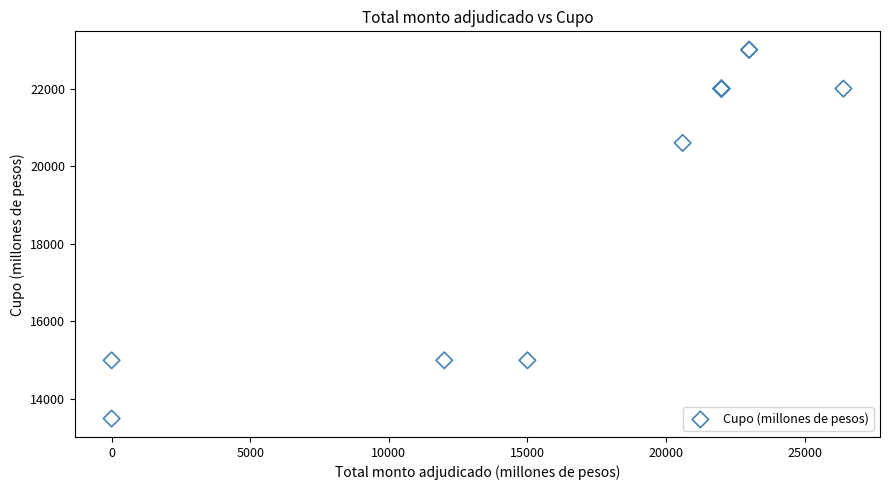

What Y value in the scatter plot is closest to 18250?

20600